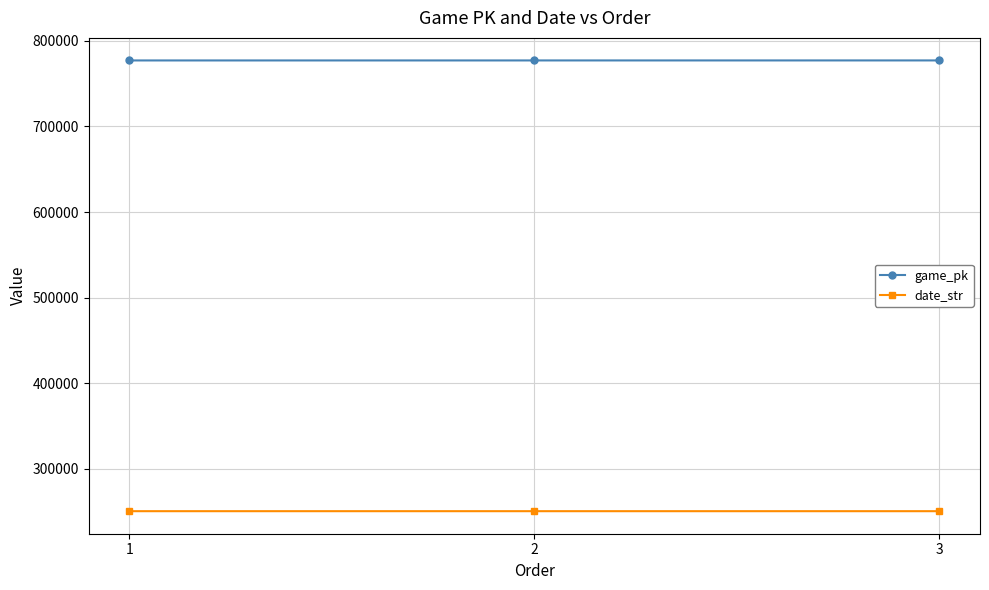

At which label is game_pk closest to 777132?

2